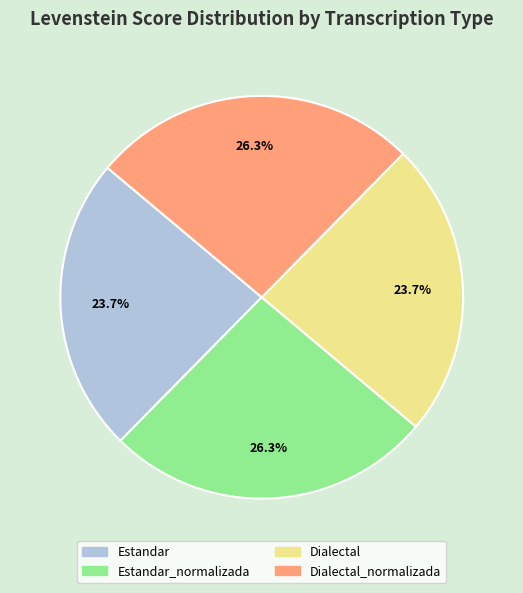

How many segments does this pie chart have?

4